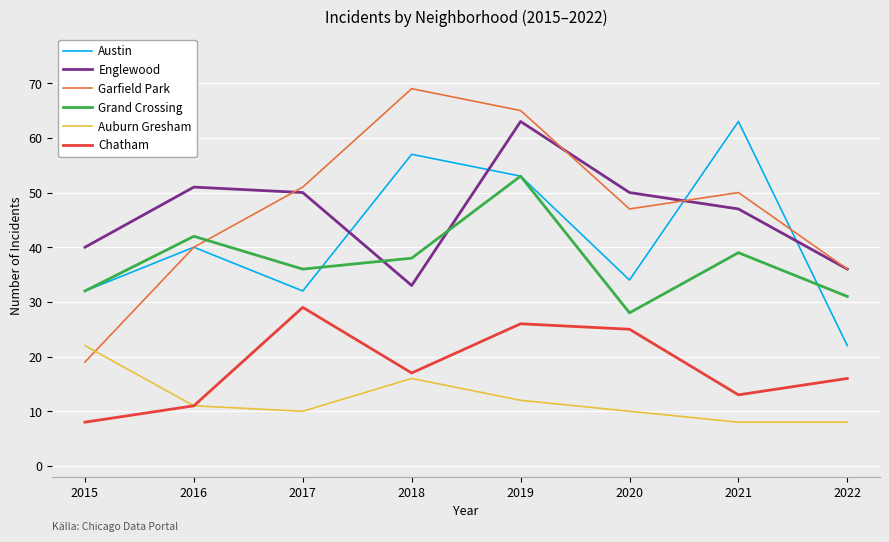

True or false: Chatham and Grand Crossing cross at least once.

False